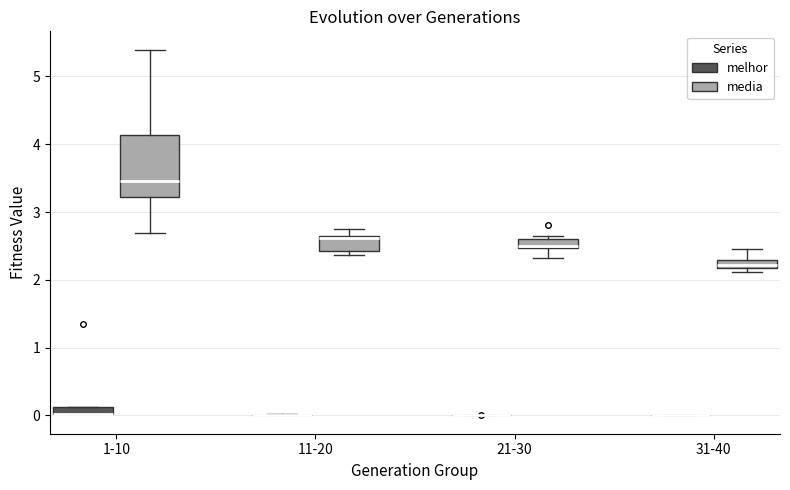

Comparing the boxes themselves (not the whiskers), which one is the tallest?

1-10 (media)